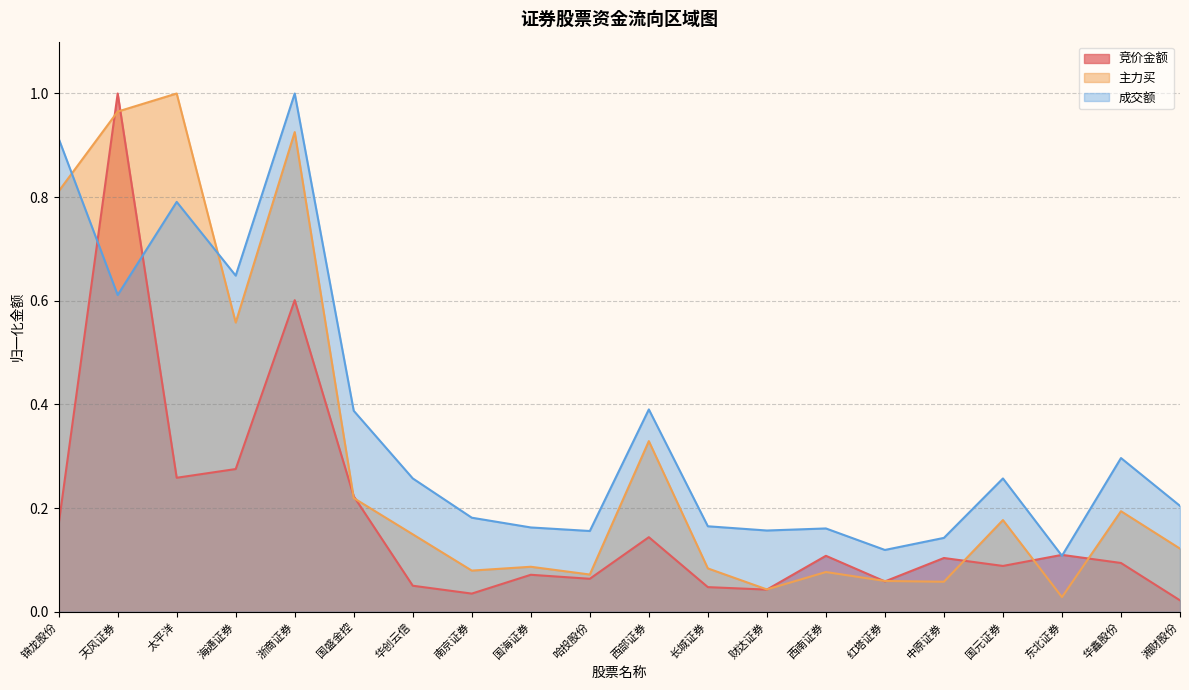

How many lines are shown in the chart?

3